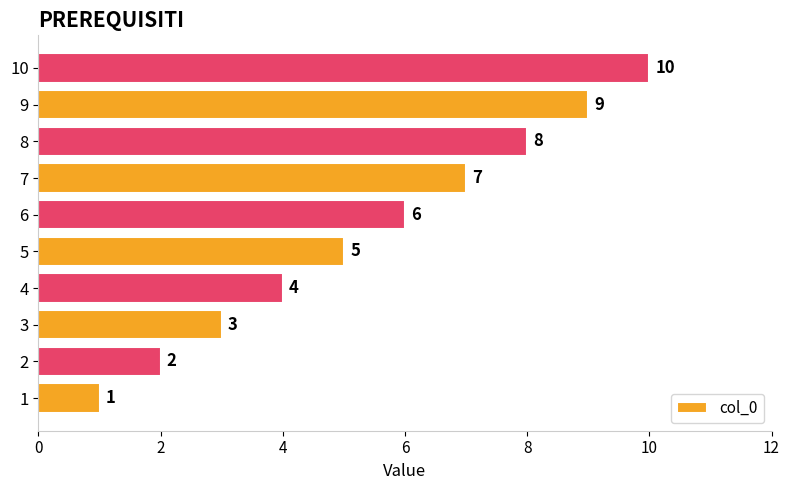

True or false: the data shows 3 at 3.

True